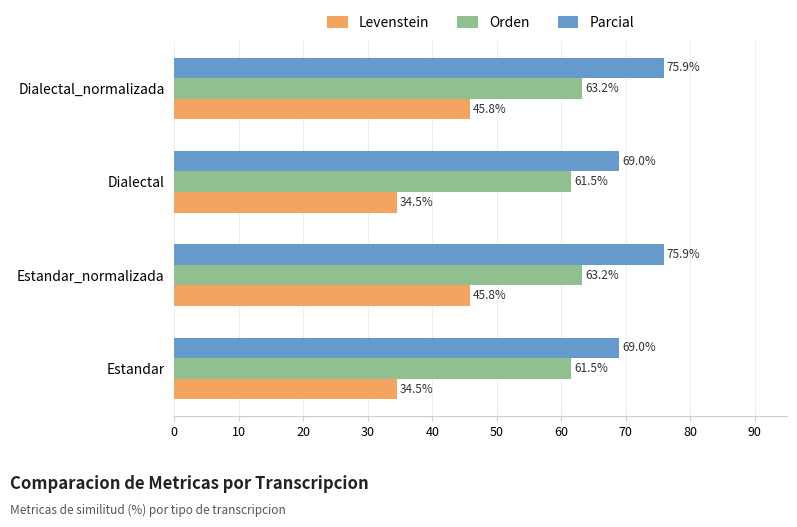

True or false: Levenstein has a value of 67.9 at Estandar_normalizada.

False